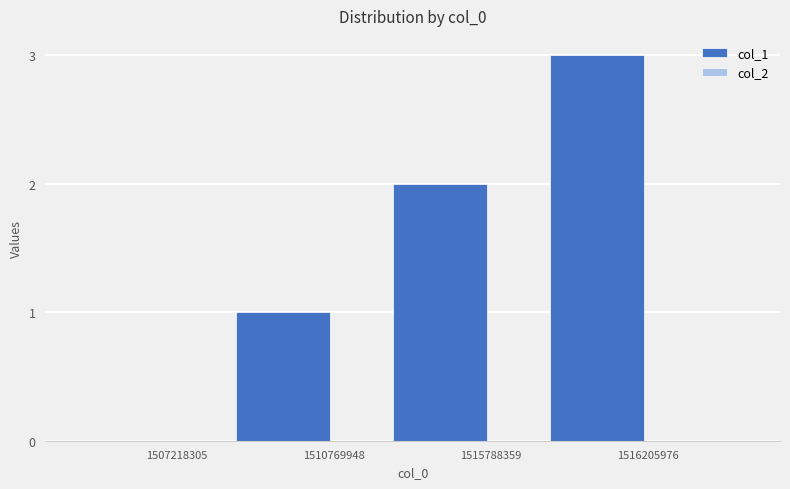

What is the maximum value shown in the chart?

3